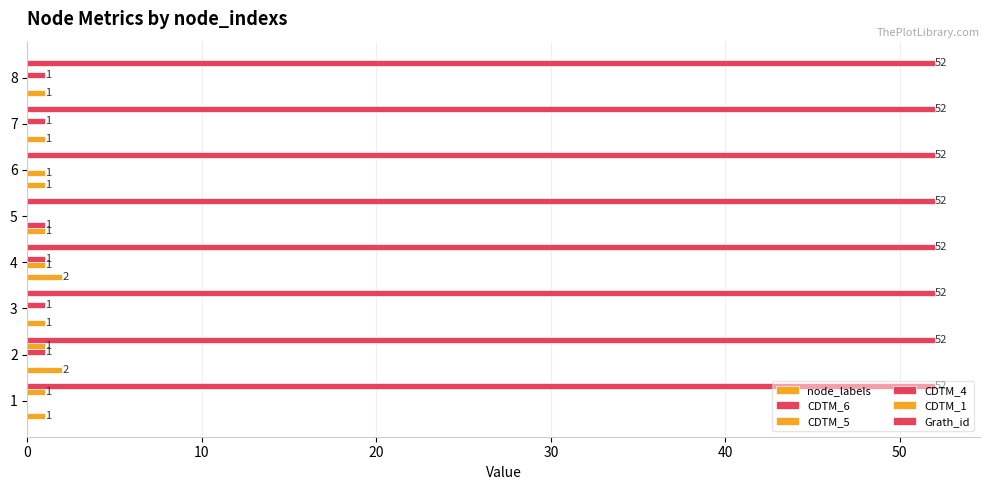

How many data points does each series have?

8